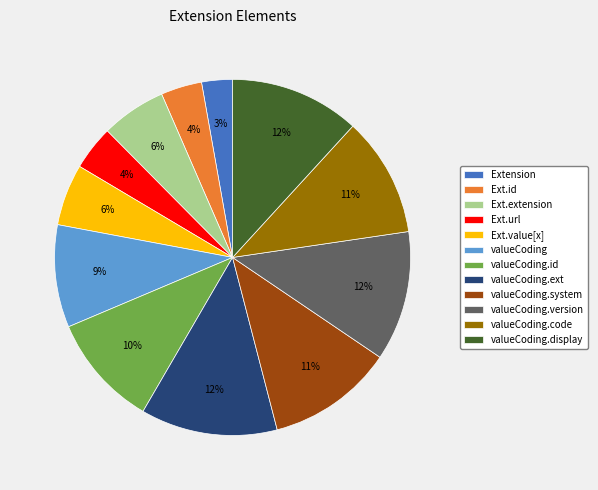

To the nearest percent, what is the average slice percentage?

8%